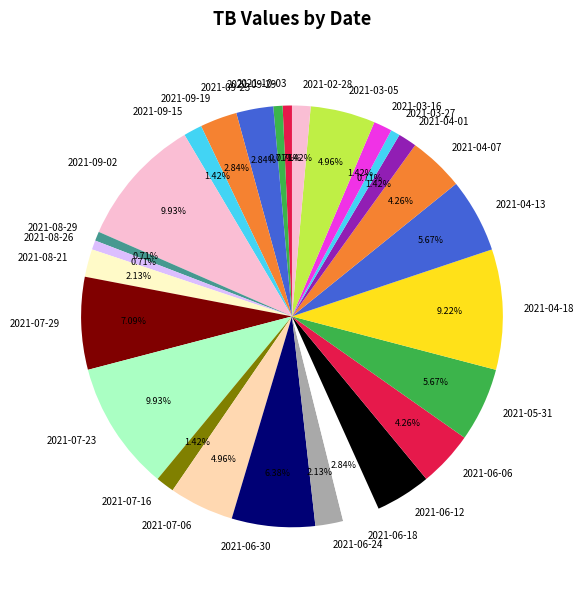

Is the sum of 2021-07-29 and 2021-05-31 greater than half?

No